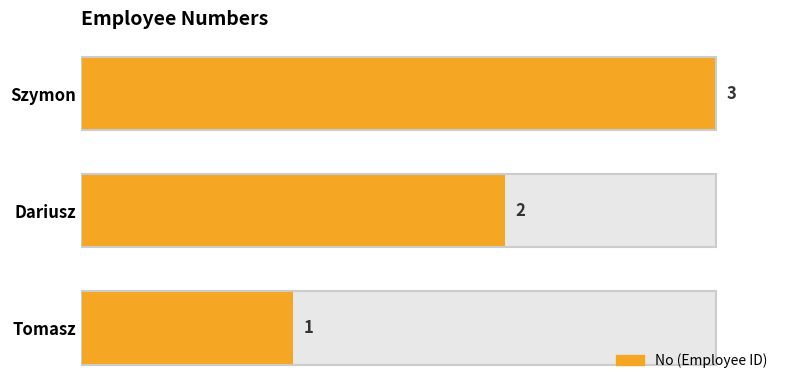

What is the difference between the second highest and minimum values?

1